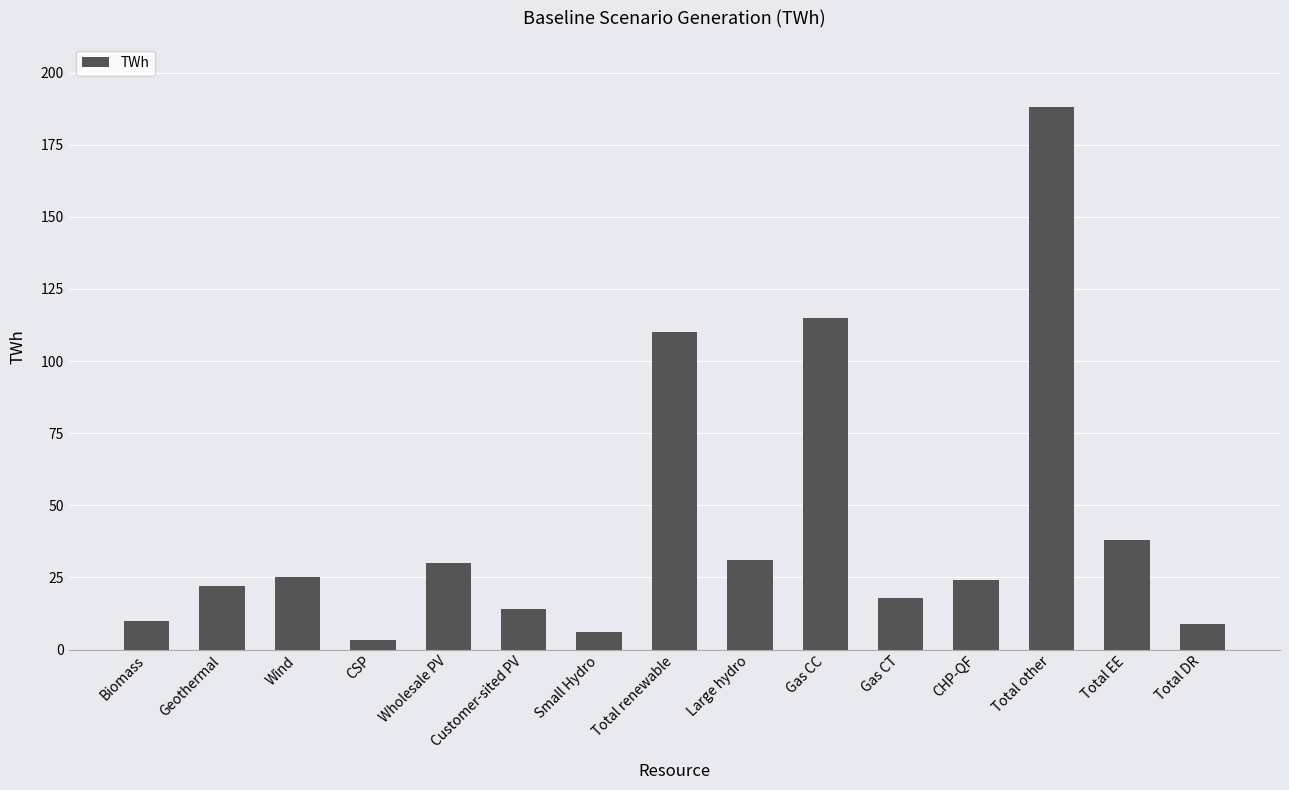

At which label is the value closest to 95?

Total renewable